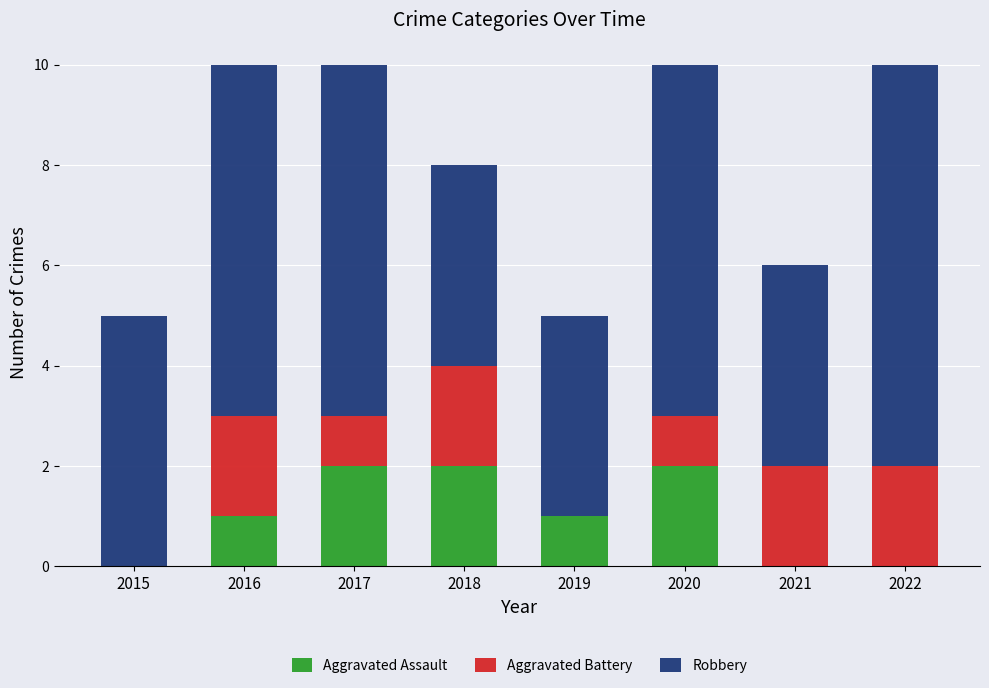

How many series are shown in this chart?

3